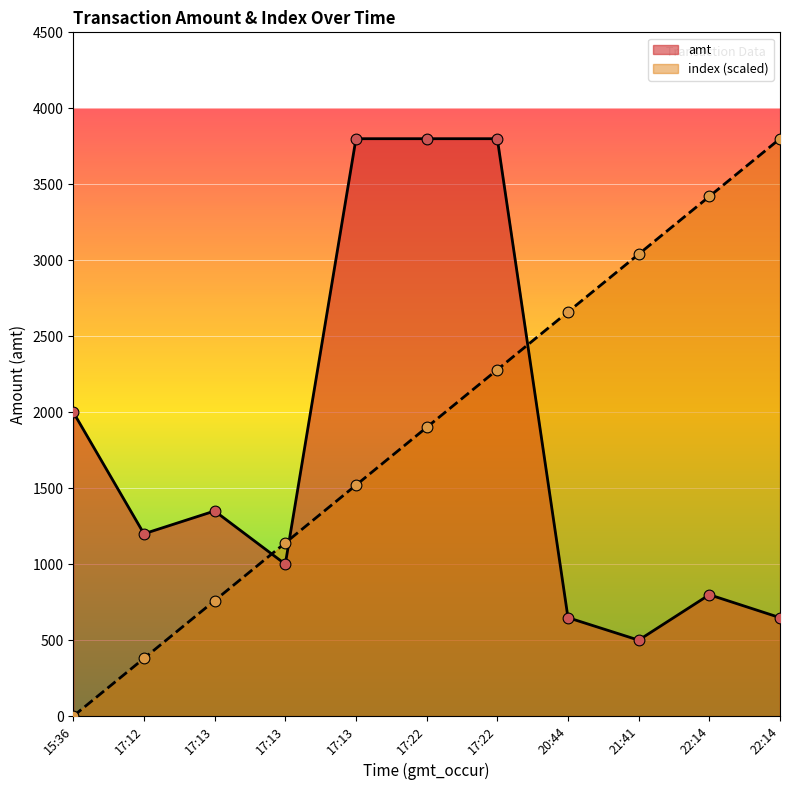

At how many categories does at least one series exceed 846?

11